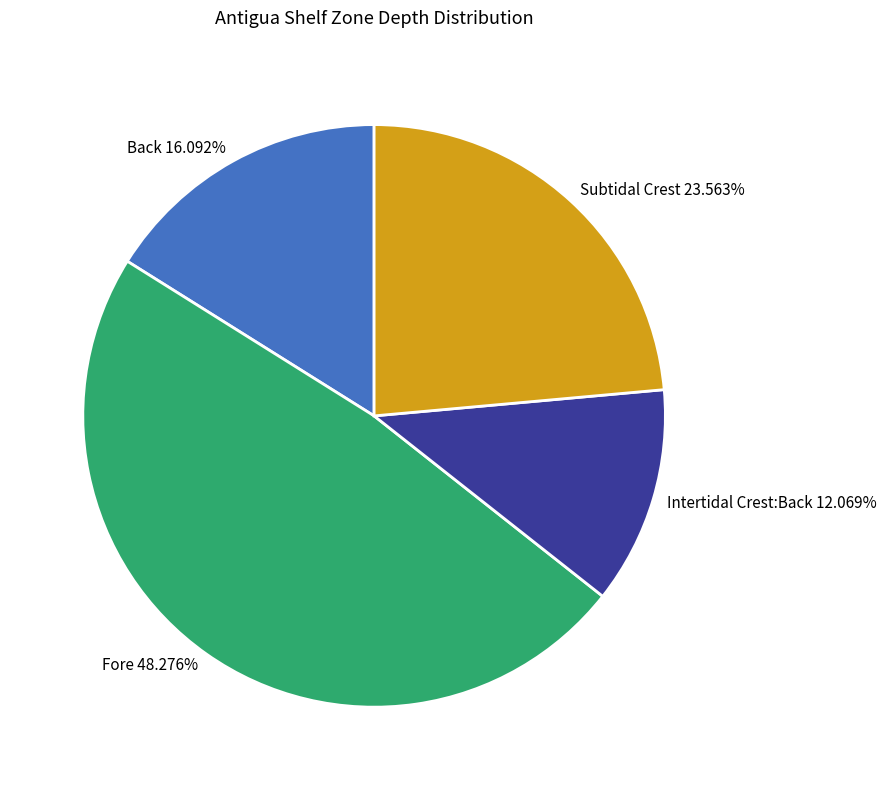

What percentage is the Back slice, to the nearest percent?

16%